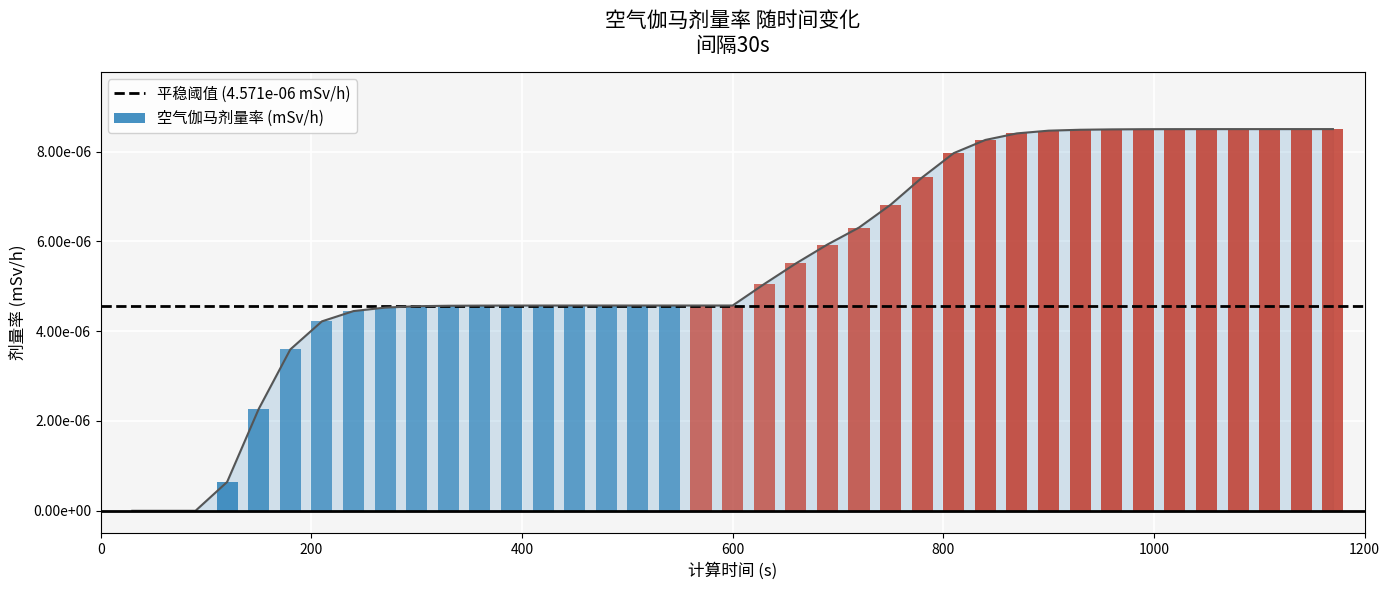

True or false: the data shows 0.0 at 800.

False